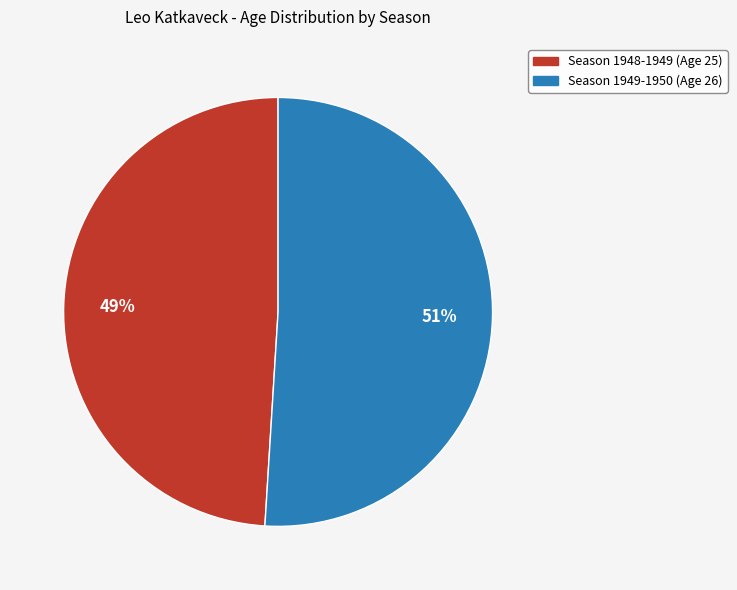

Is there any slice that represents more than half of the pie?

Yes